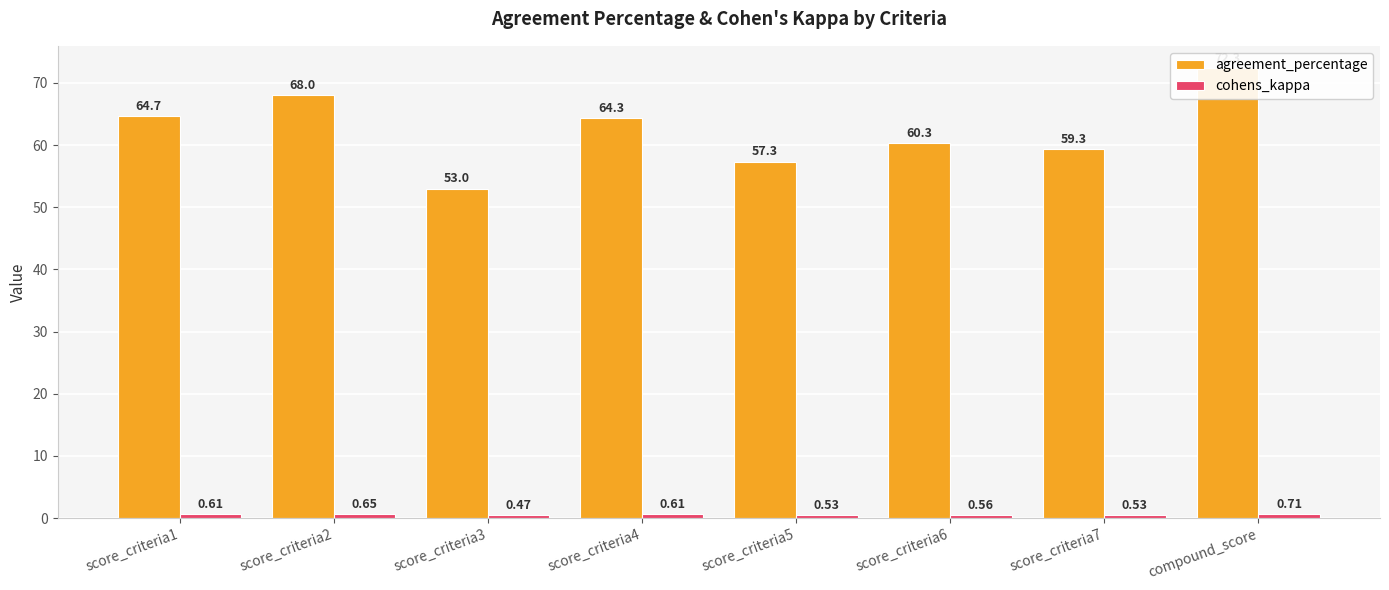

Is the value of cohens_kappa at compound_score greater than the value of agreement_percentage at score_criteria1?

No